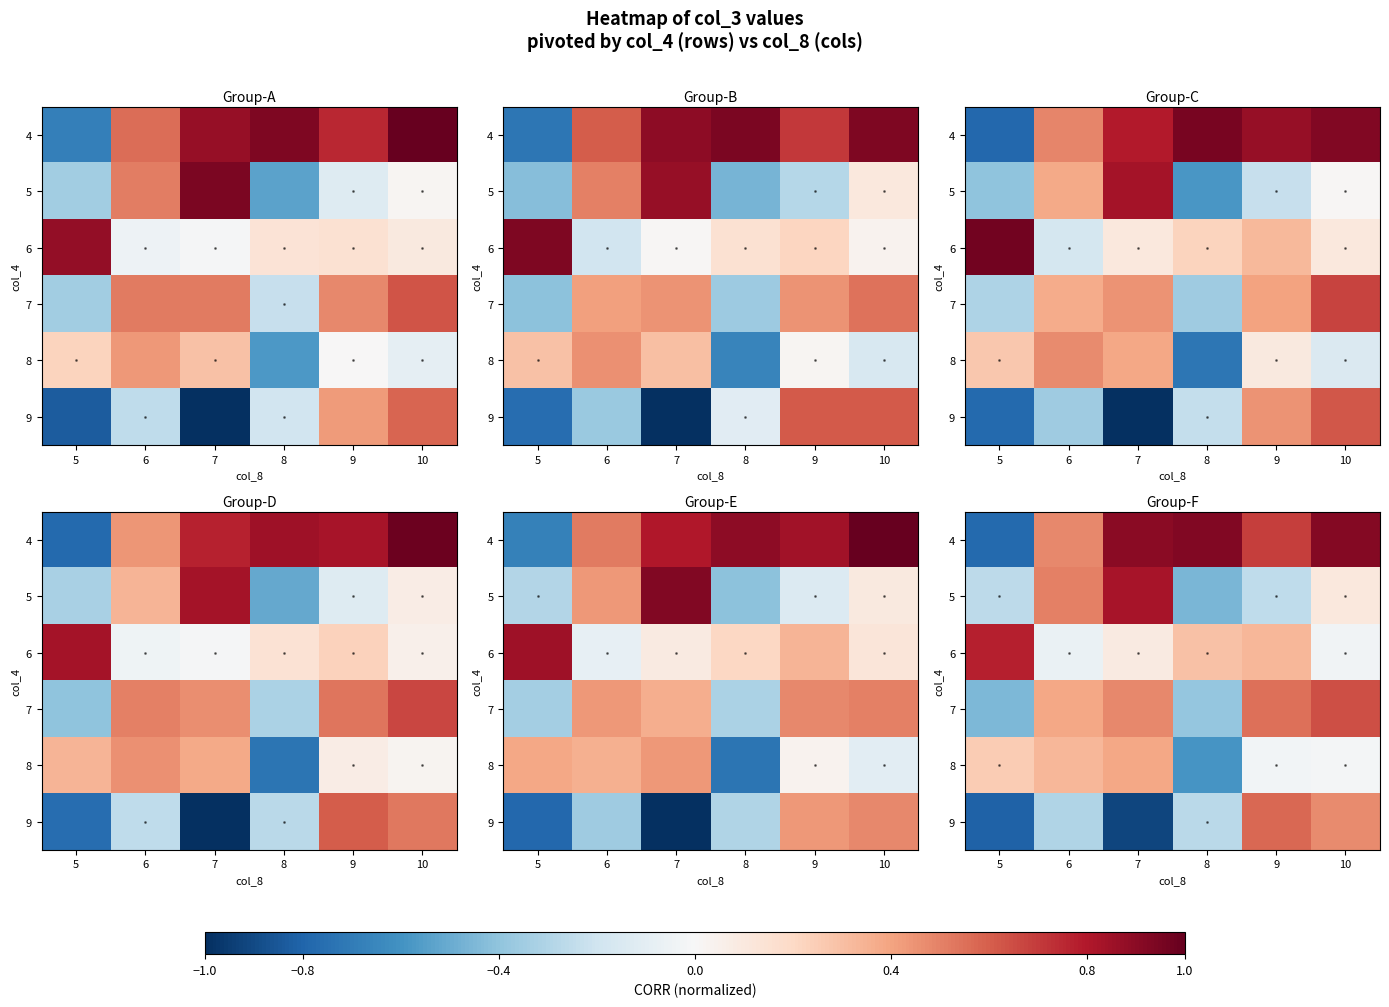

Reading right to left, transcribe all the data shown in this chart.

row_0: 0.9	0.7	0.9	0.9	0.5	-0.8
row_1: 0.1	-0.3	-0.5	0.8	0.5	-0.3
row_2: -0.0	0.3	0.3	0.1	-0.1	0.8
row_3: 0.6	0.5	-0.4	0.5	0.4	-0.4
row_4: -0.0	-0.0	-0.6	0.4	0.3	0.3
row_5: 0.5	0.6	-0.3	-0.9	-0.3	-0.8